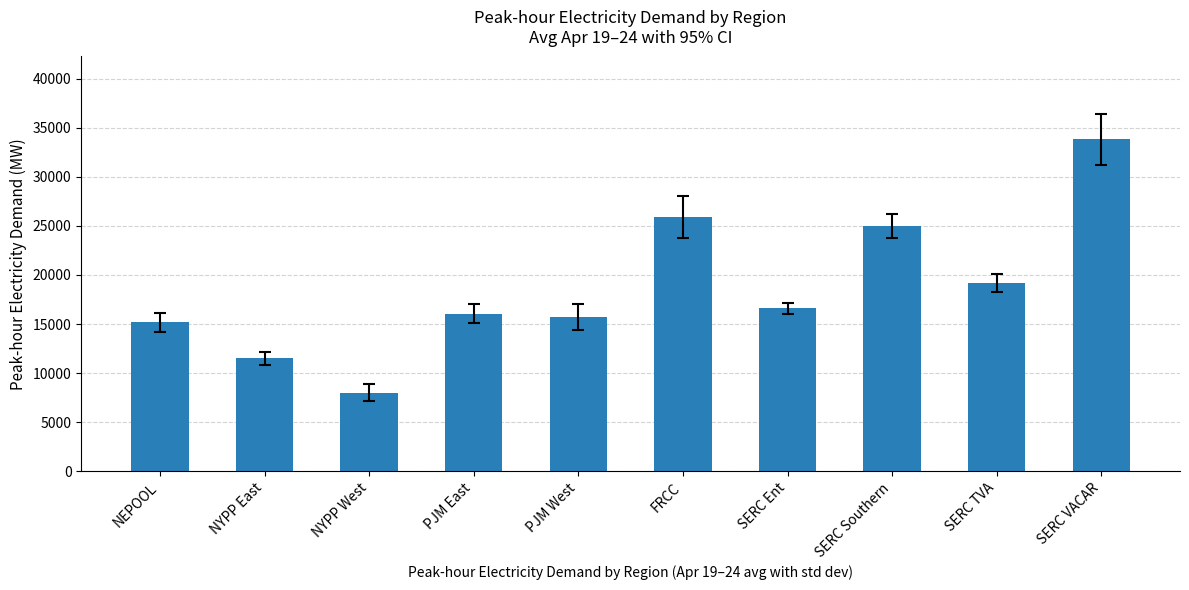

What is the minimum value shown in the chart?

7984.8